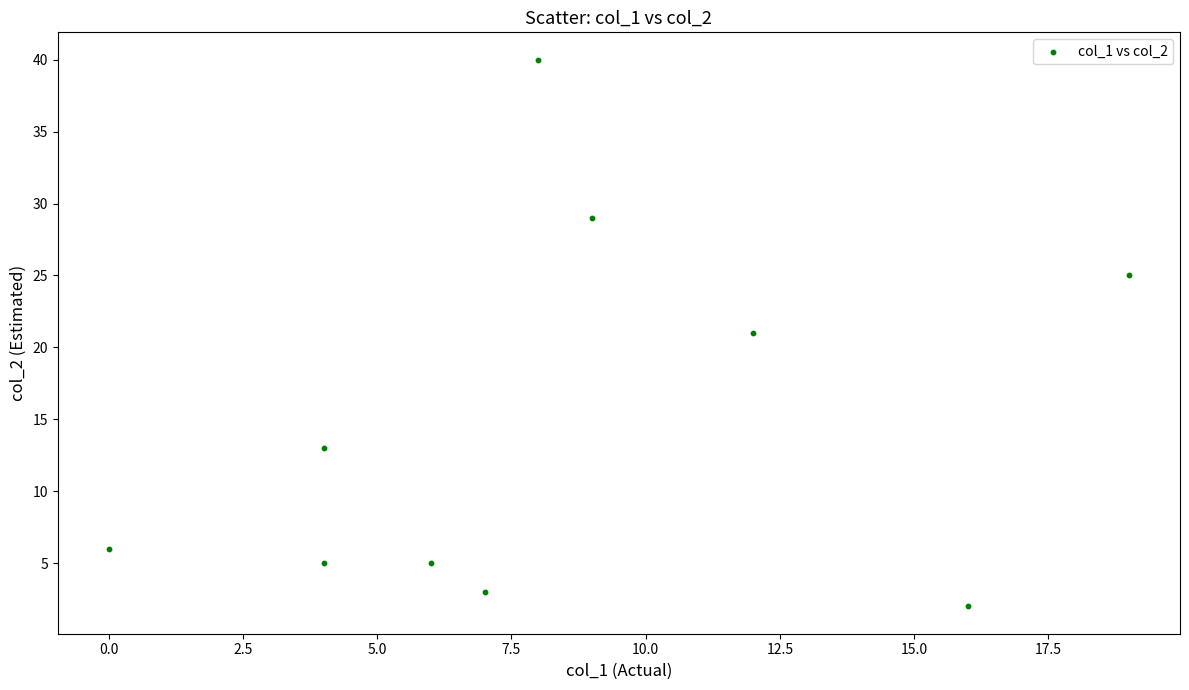

What is the average X value?

8